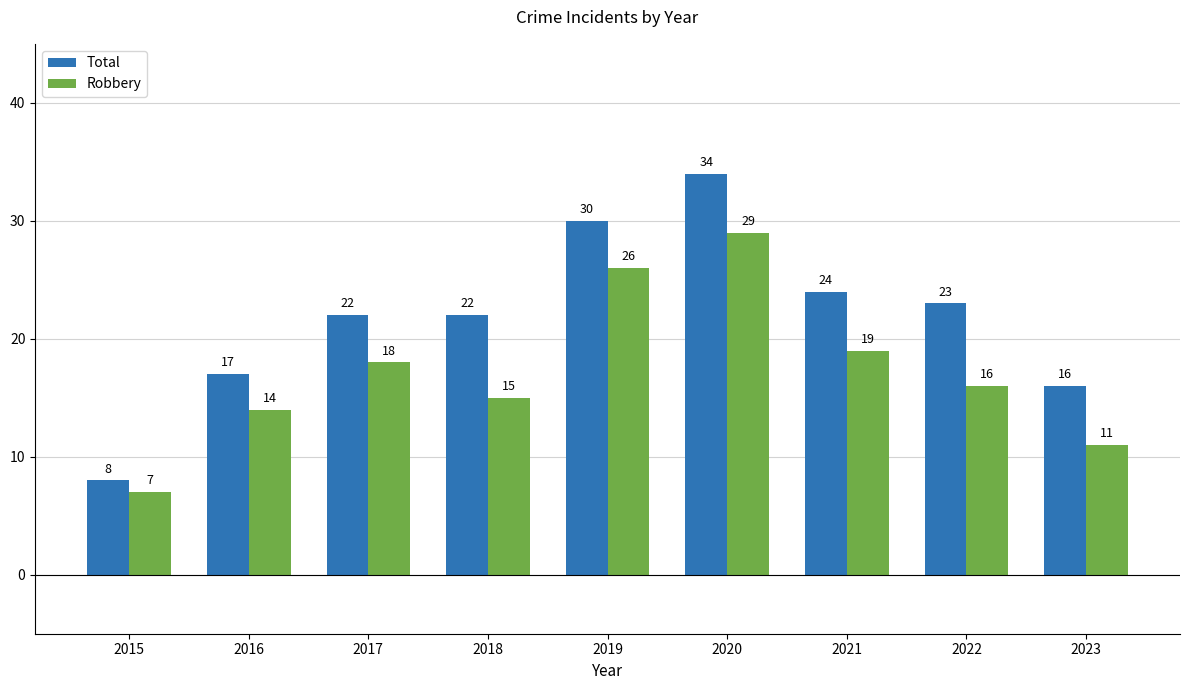

Count the number of data series in this chart.

2